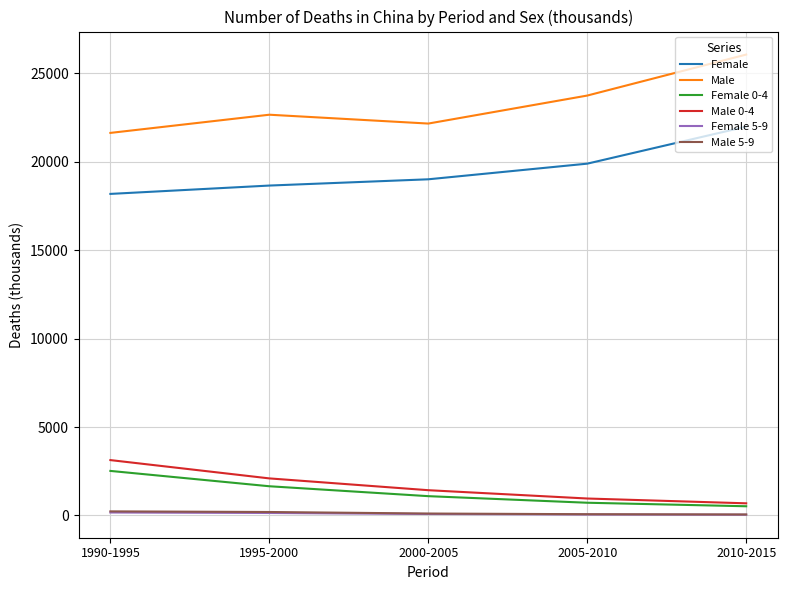

Which series has the largest total across all categories?

Male